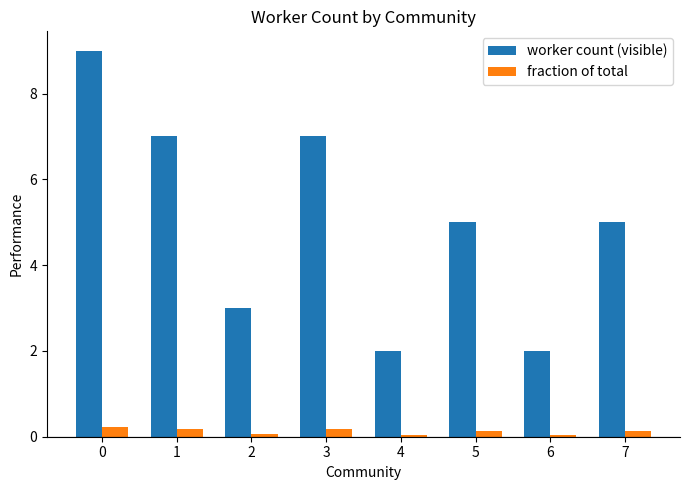

Reading left to right, transcribe all the data shown in this chart.

worker count (visible): 9.0	7.0	3.0	7.0	2.0	5.0	2.0	5.0
fraction of total: 0.2	0.2	0.1	0.2	0.1	0.1	0.1	0.1